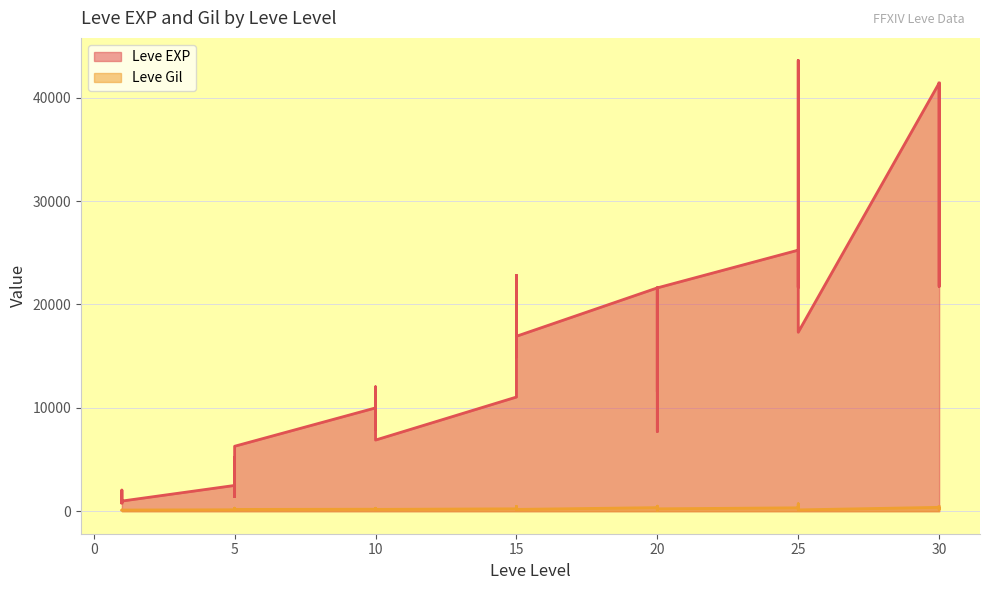

What is the approximate value of Leve Gil at 20, to the nearest 100?

500